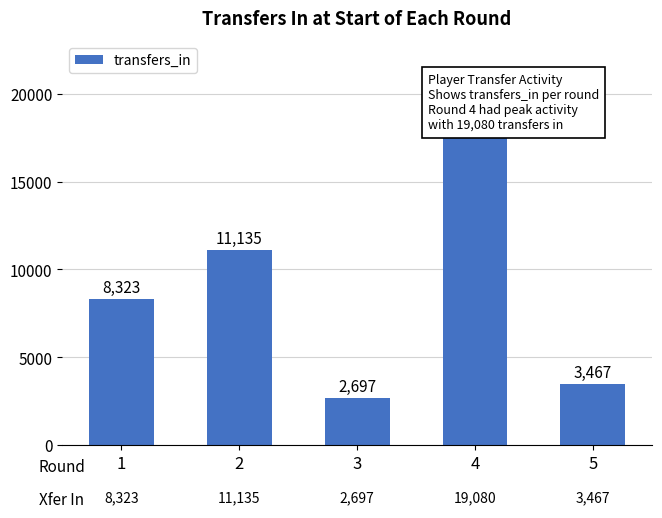

How many values exceed 8323?

2